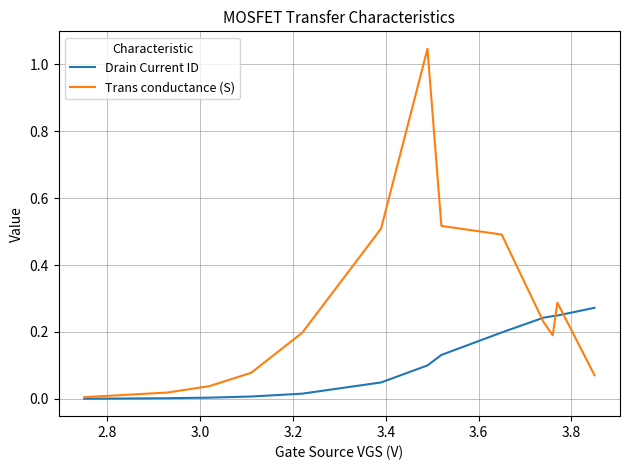

Which series has the largest range (max minus min)?

Trans conductance (S)